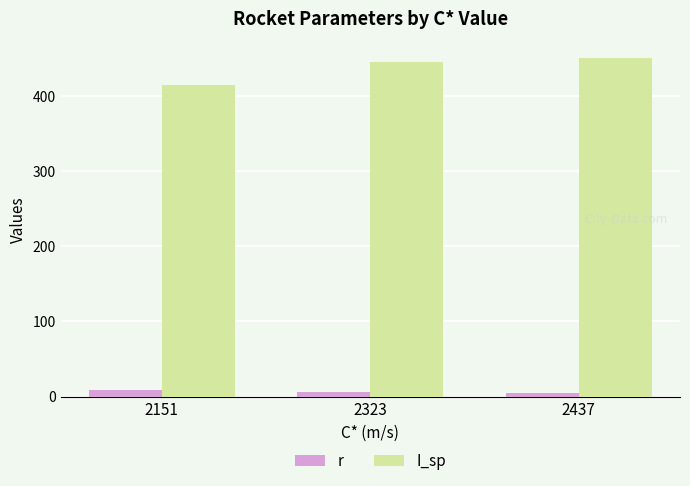

Count the r values in the range 4 to 8.

3